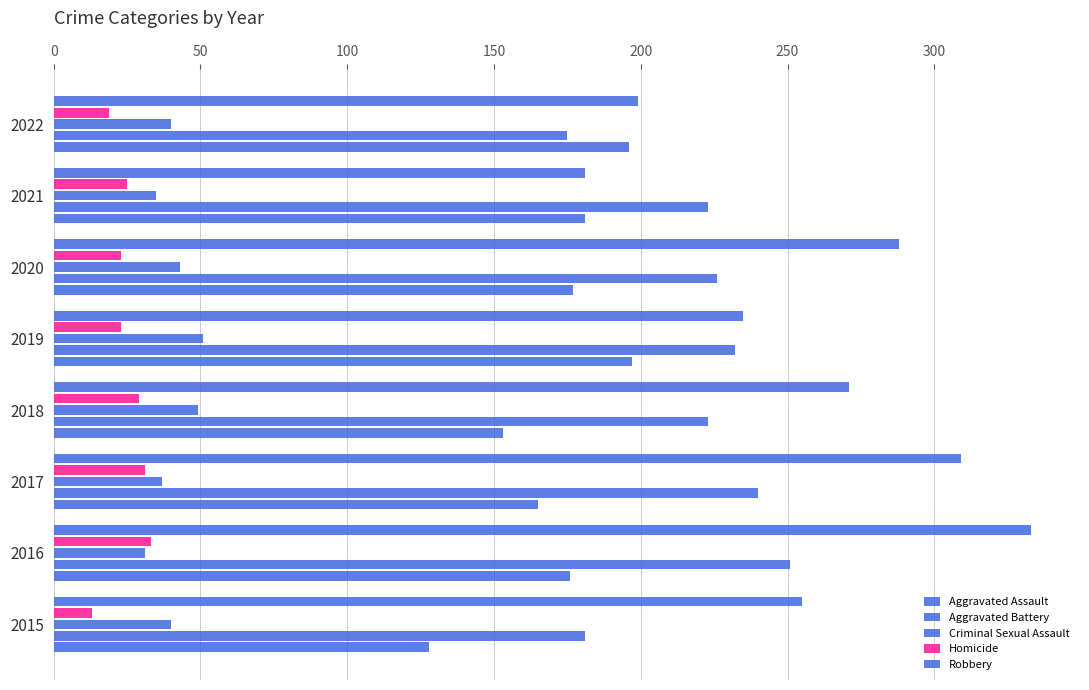

How many distinct data groups are displayed?

5